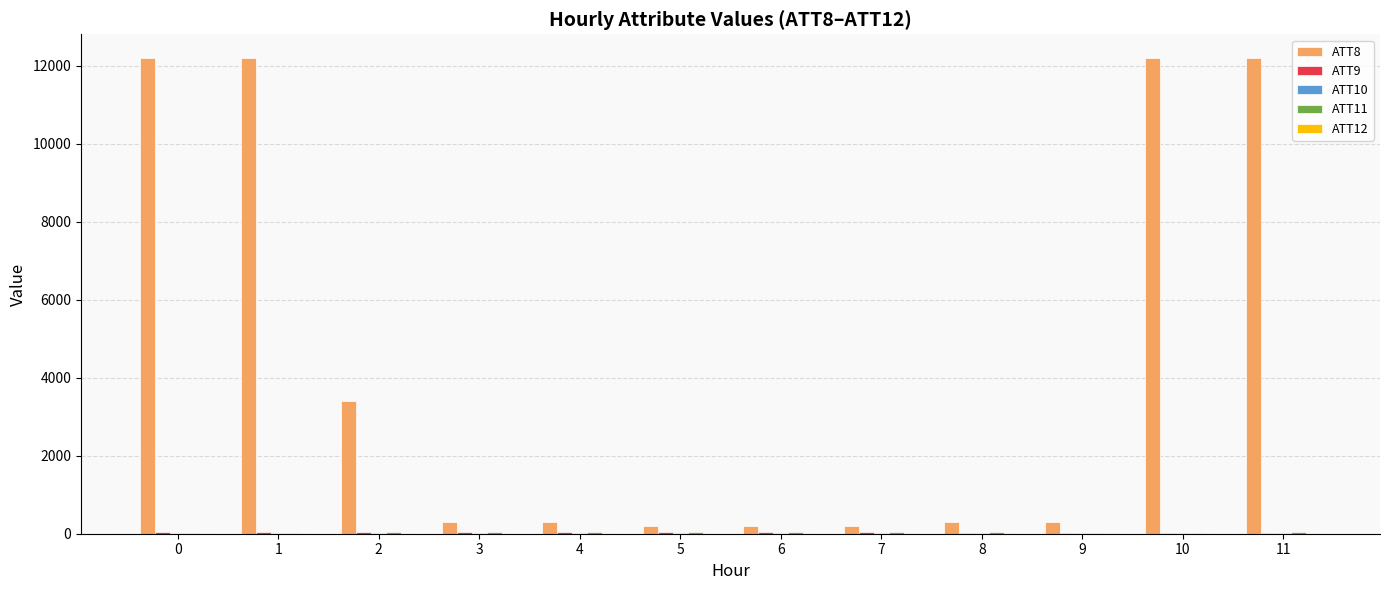

Which series has the largest total across all categories?

ATT8